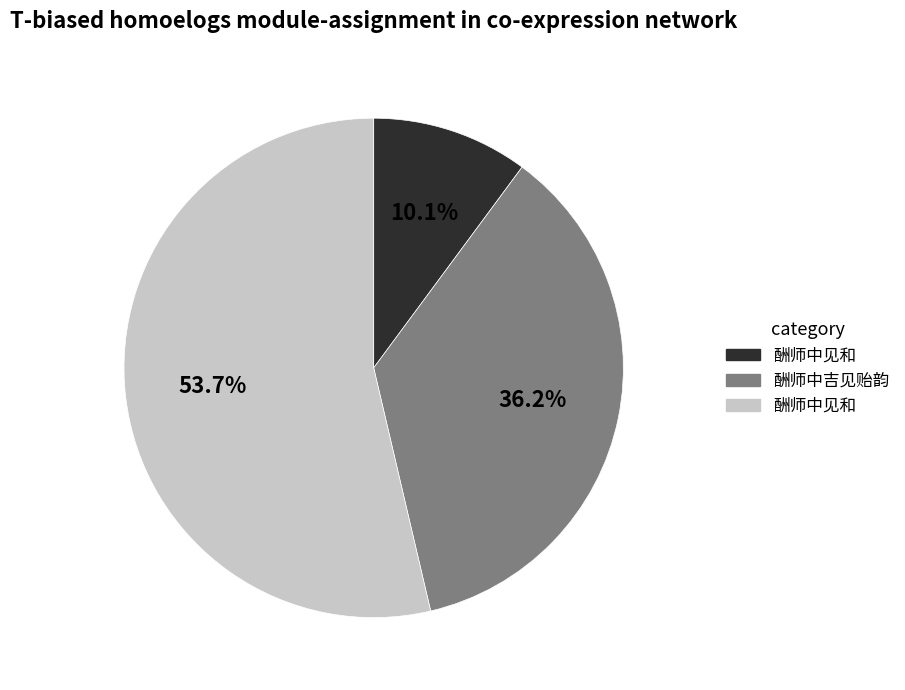

How many slices are in this pie chart?

3